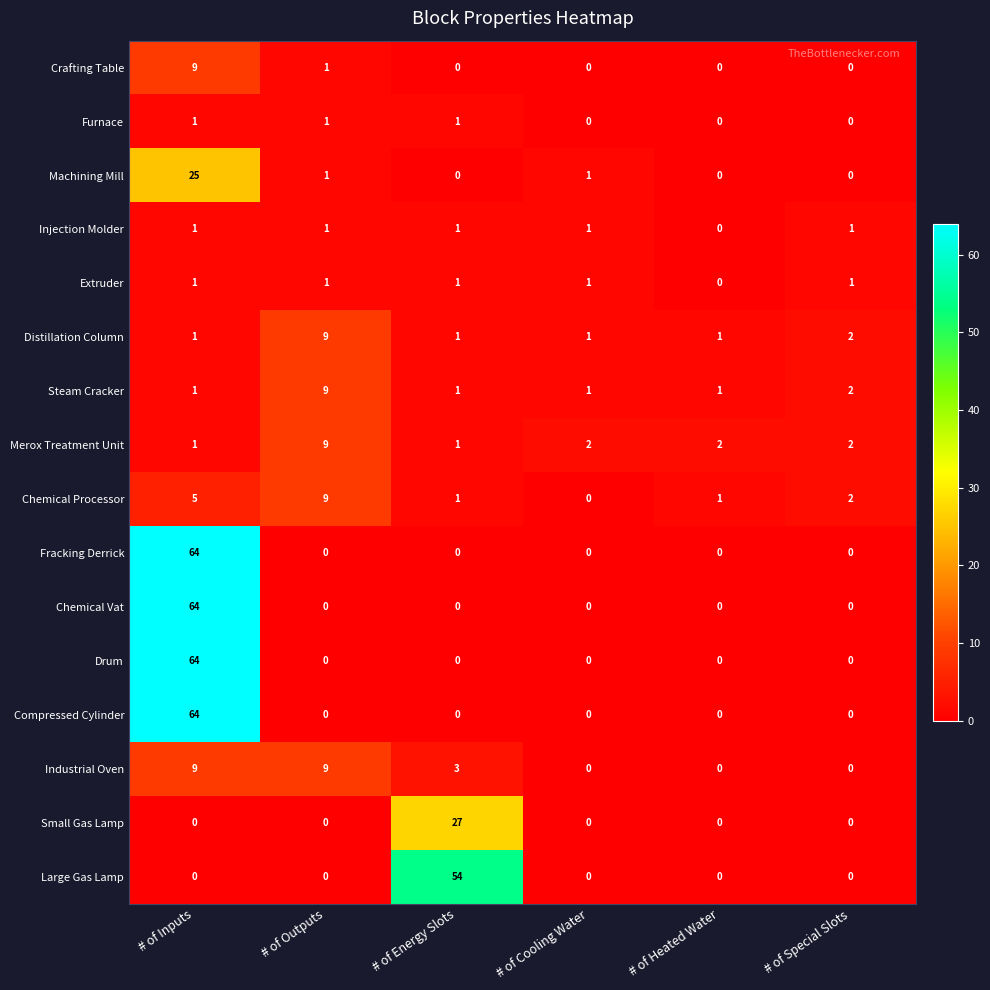

Which label corresponds to the largest value in the chart?

# of Inputs